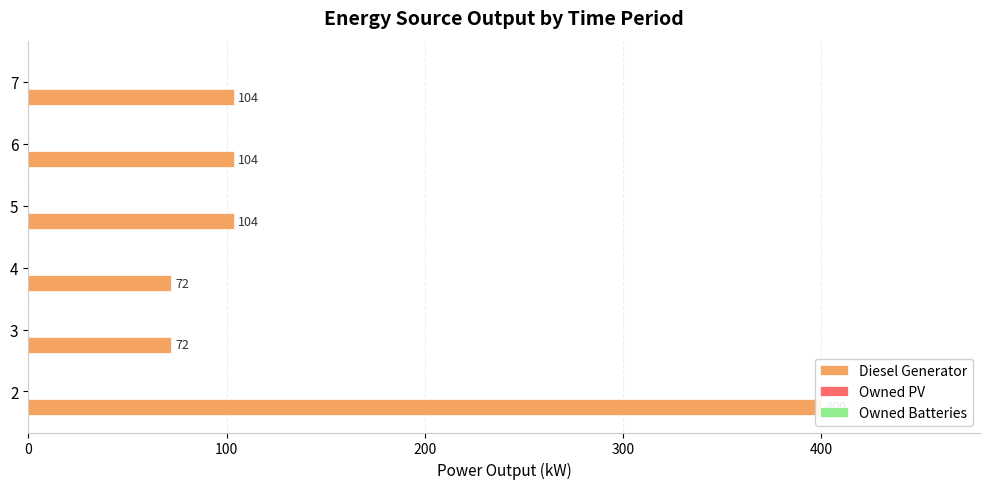

What are all the series names shown in the legend?

Diesel Generator, Owned PV, Owned Batteries